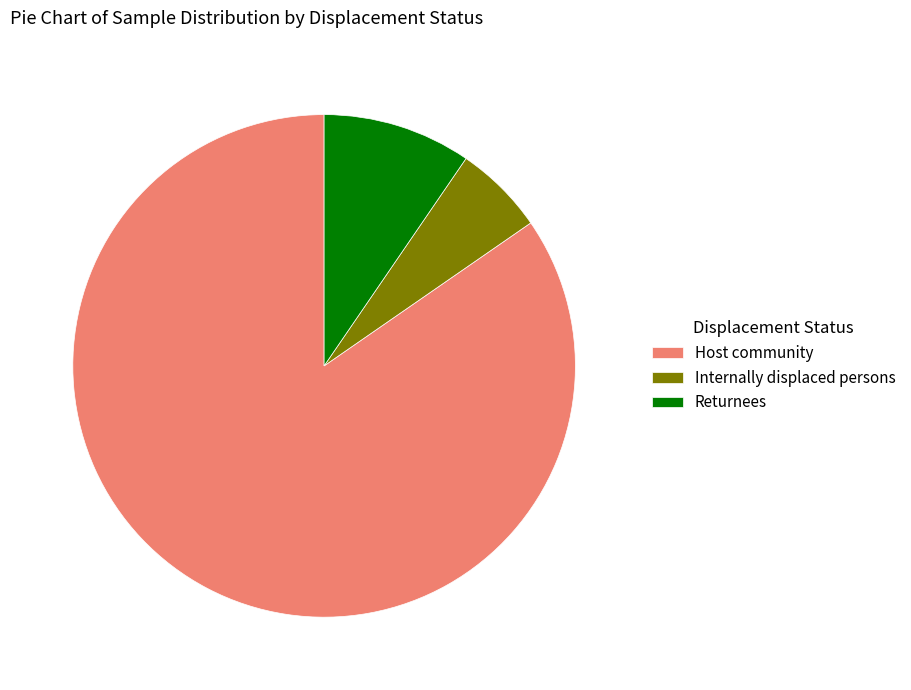

How many segments does this pie chart have?

3